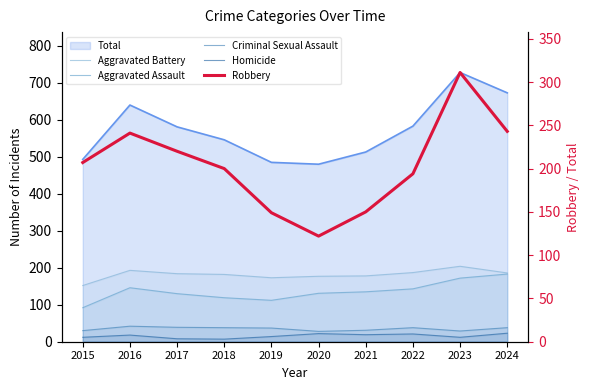

True or false: Aggravated Battery has more than 2 points higher than both neighbors.

False